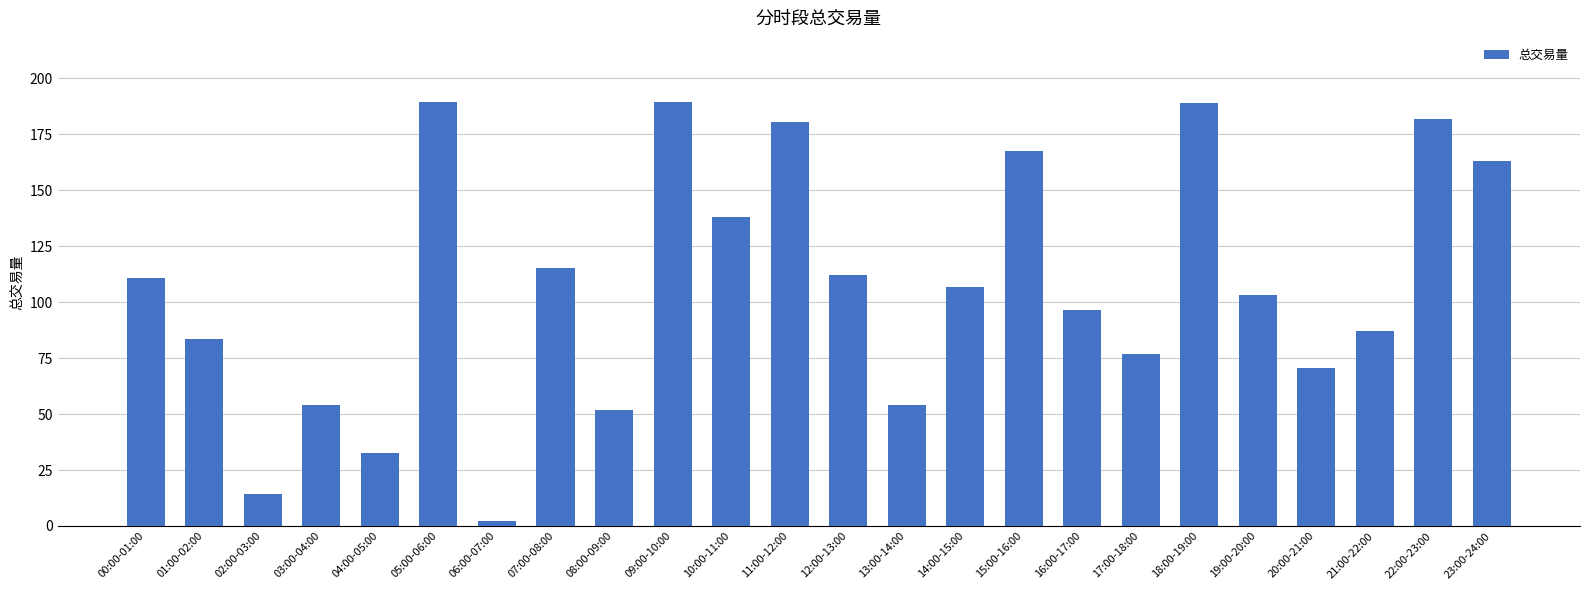

What is the label of the 2nd bar from the left?

01:00-02:00